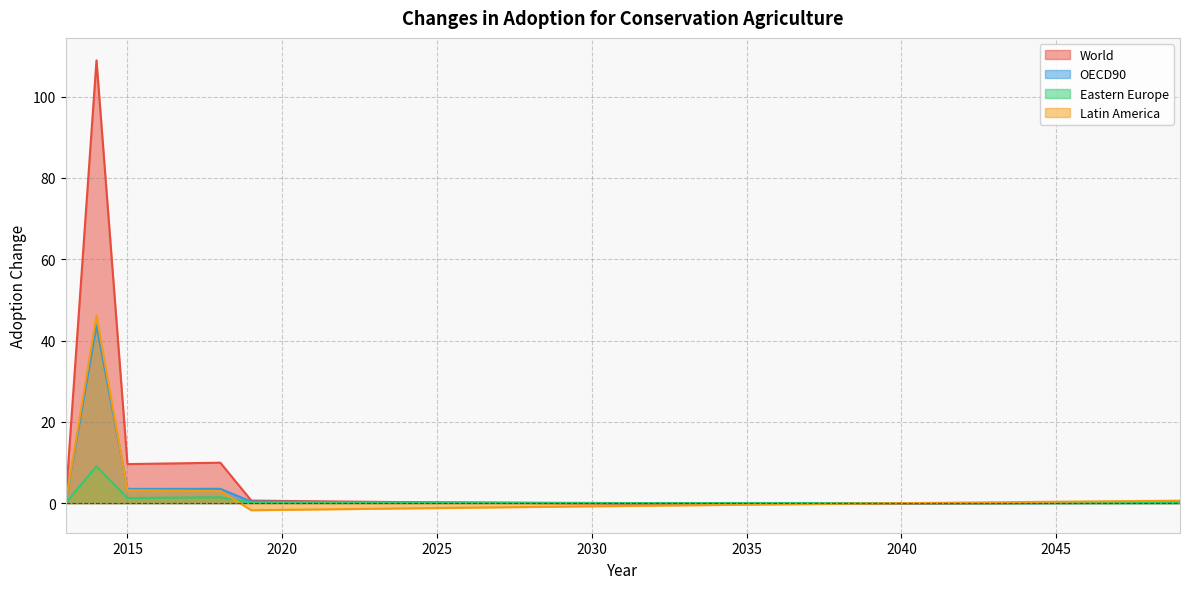

The Eastern Europe series shows -0.0 at 2040. True or false?

False